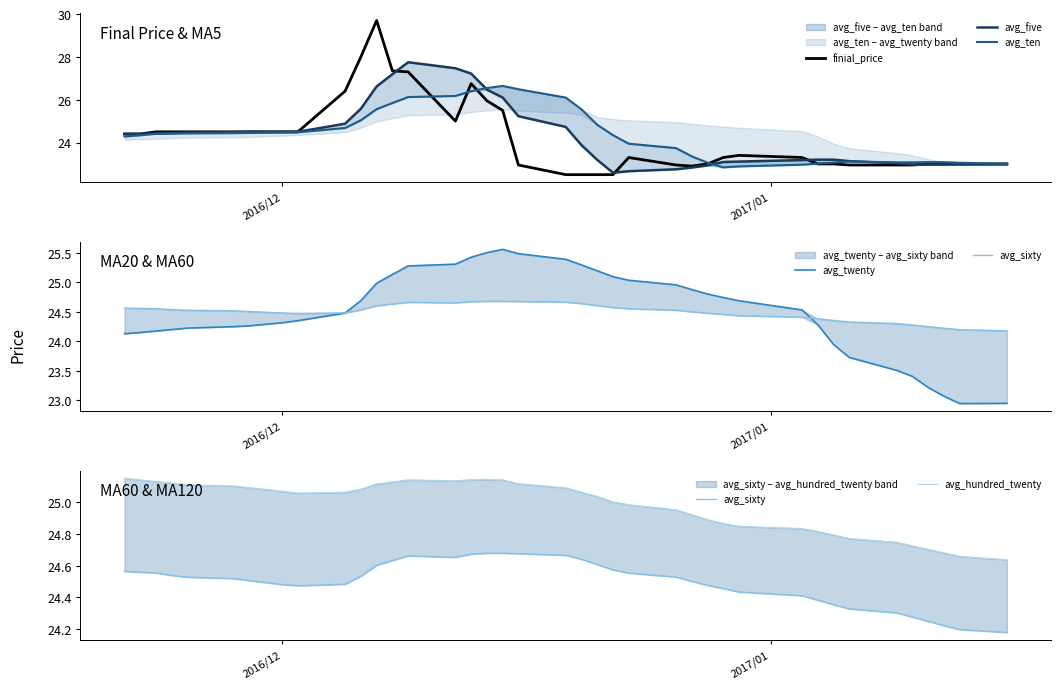

What is the highest value of the finial_price series?

29.7